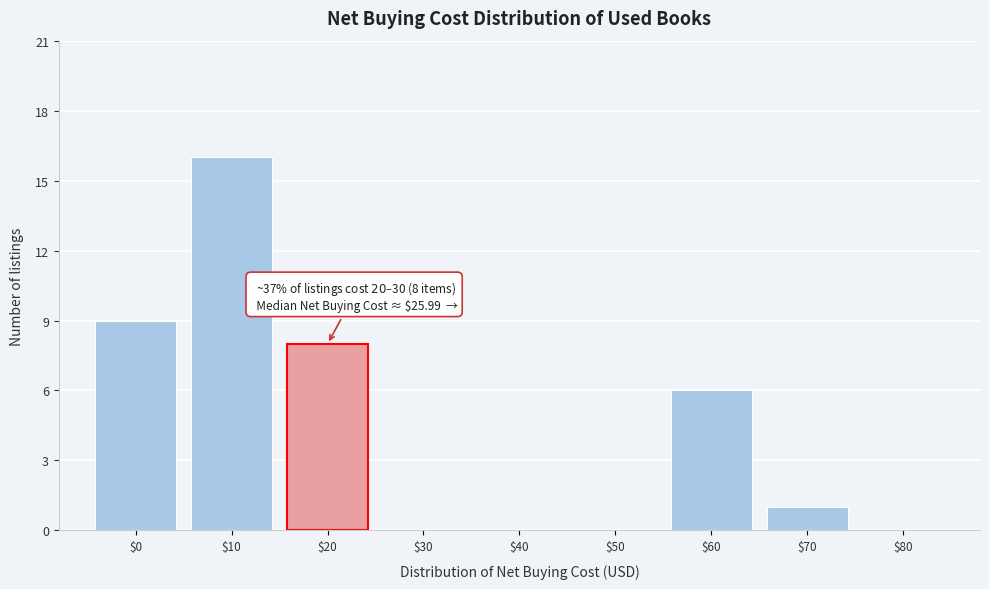

What is the greatest value displayed?

16